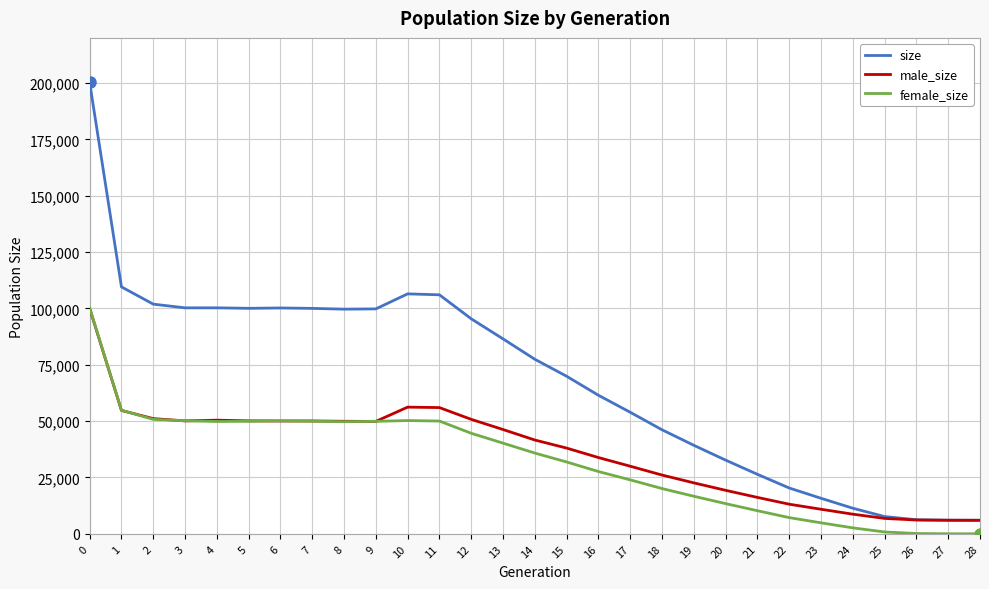

What is the sum of all female_size values?

935847